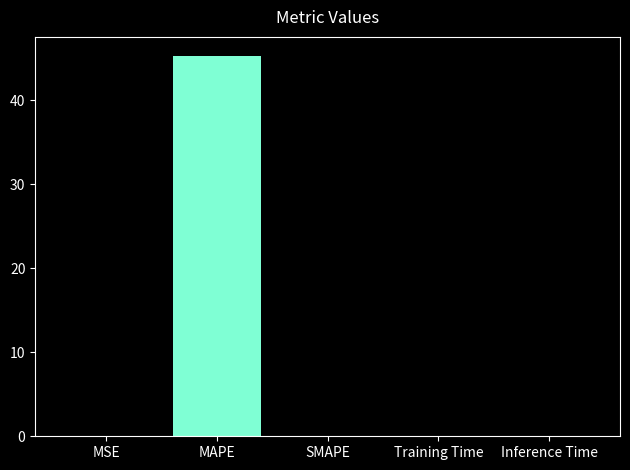

Is it true that the value at SMAPE is 0.0?

True